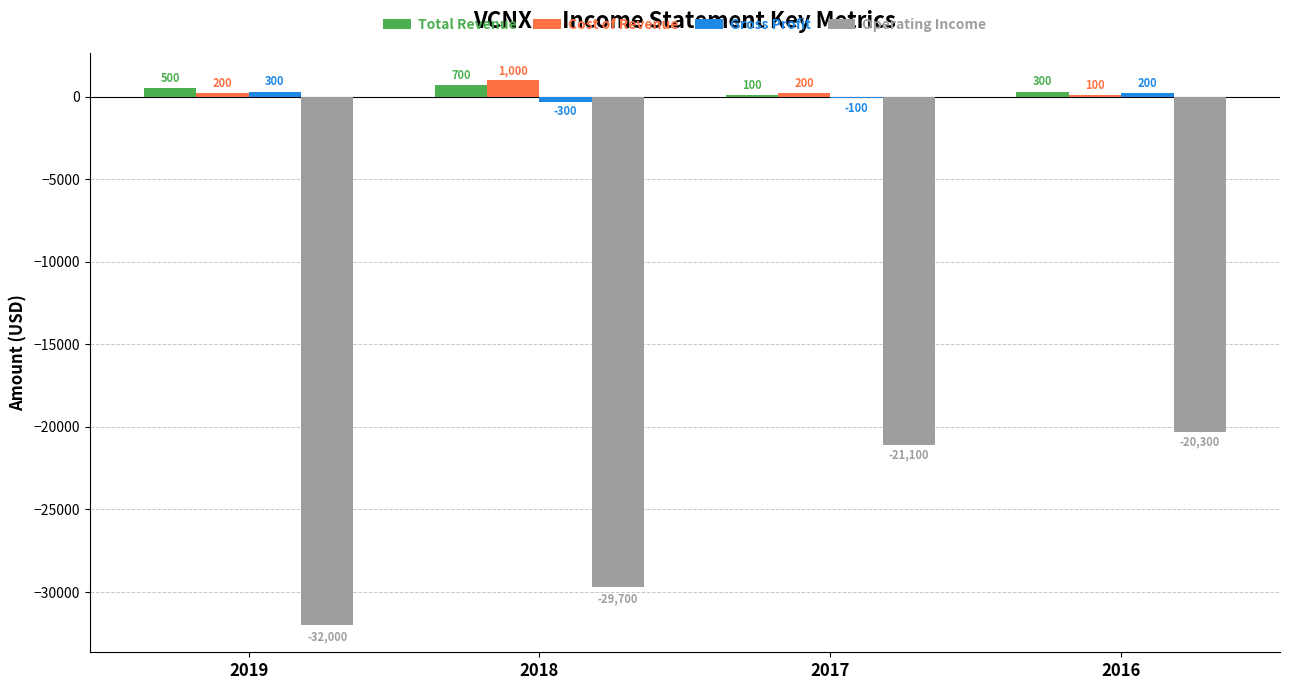

What is the total value across all series at 2017?

-20900